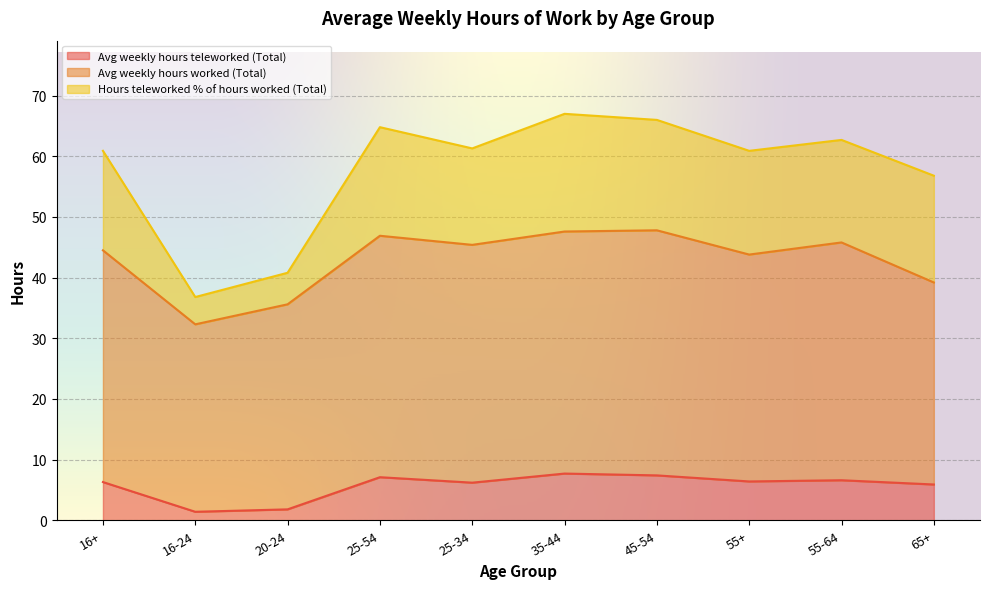

True or false: Avg weekly hours worked (Total) and Avg weekly hours teleworked (Total) cross at least once.

False